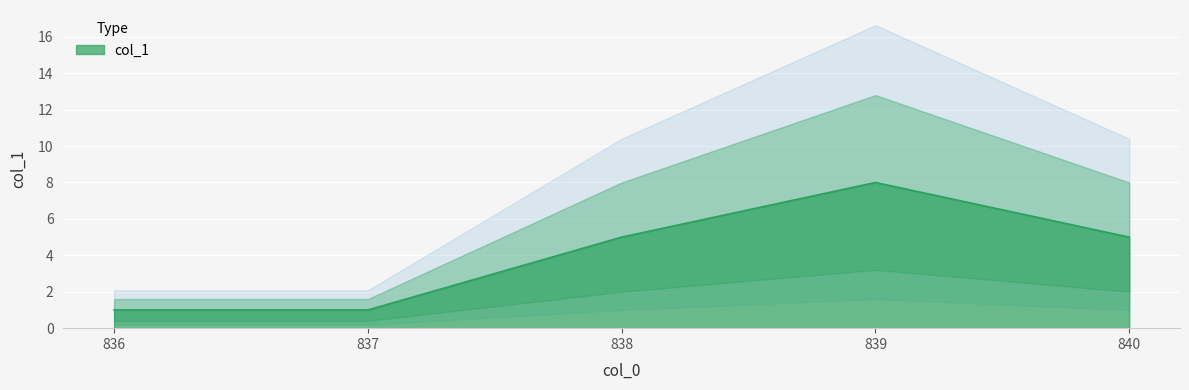

Rank the categories by value from lowest to highest.

836, 837, 838, 840, 839